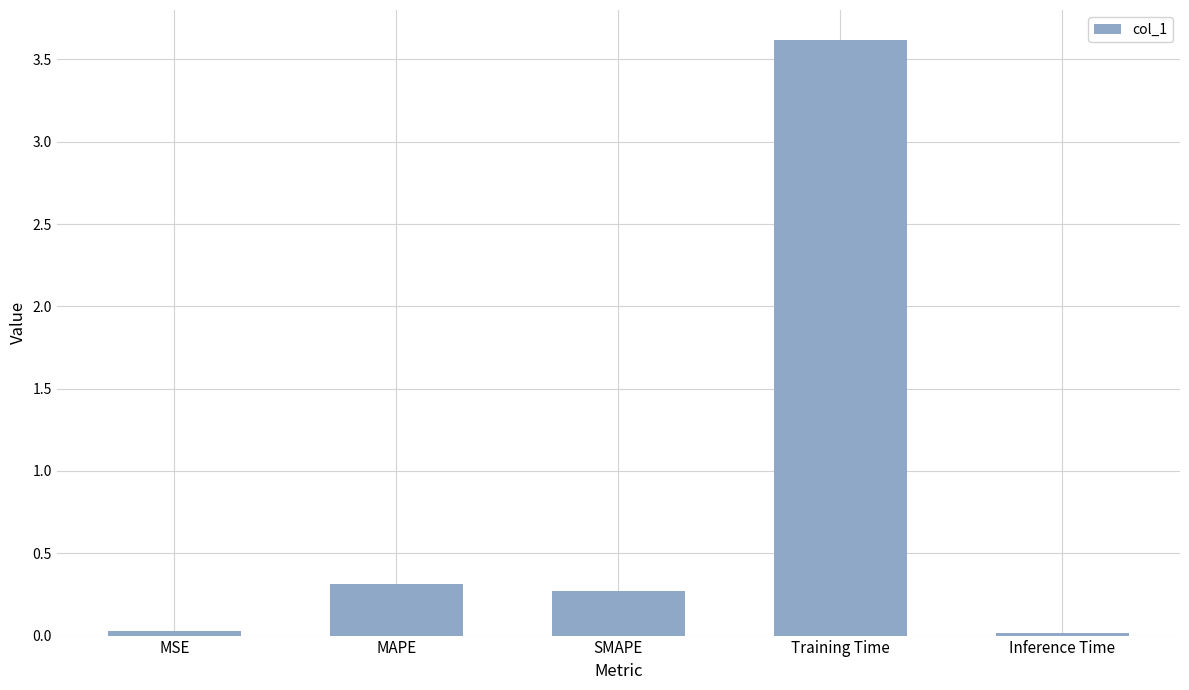

True or false: the data shows 0.0 at Inference Time.

True